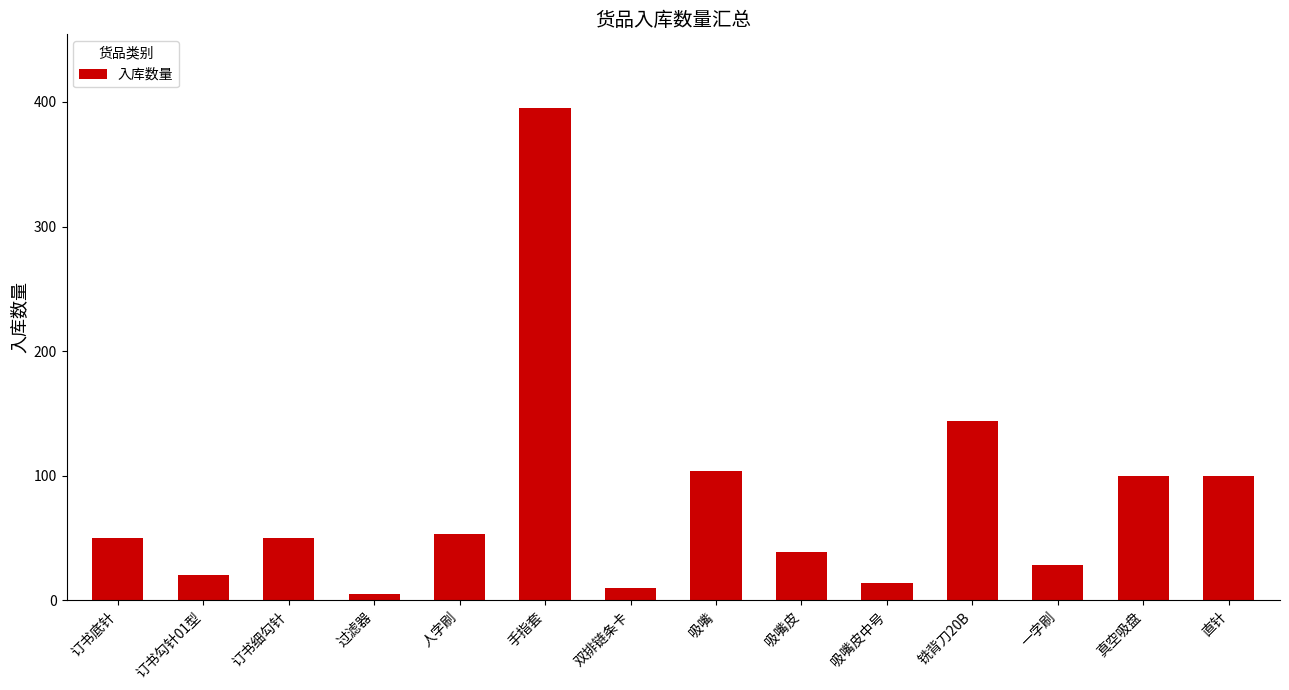

Does the chart contain any negative values?

No